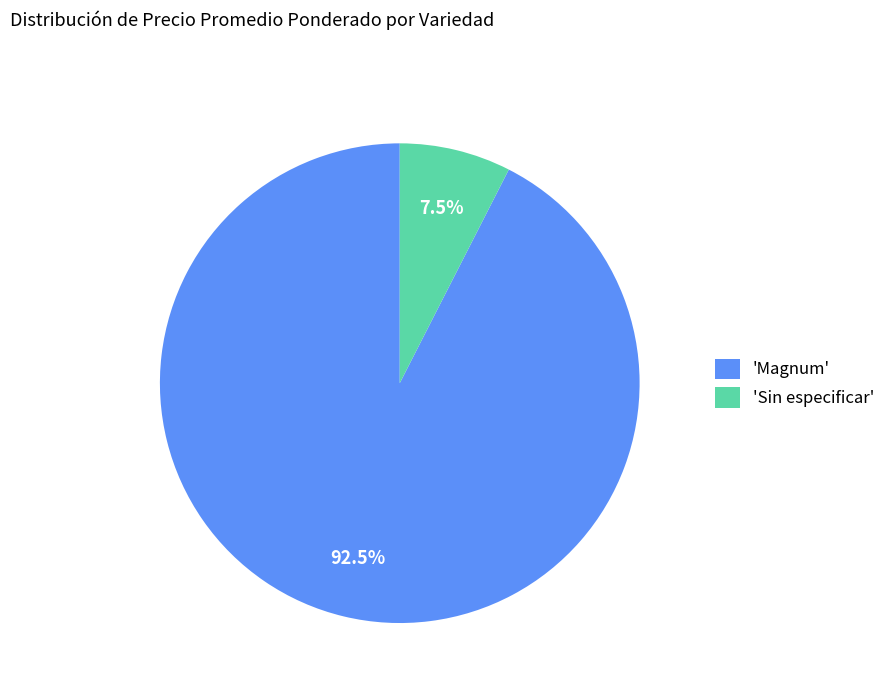

Is the sum of 'Magnum' and 'Sin especificar' greater than half?

Yes